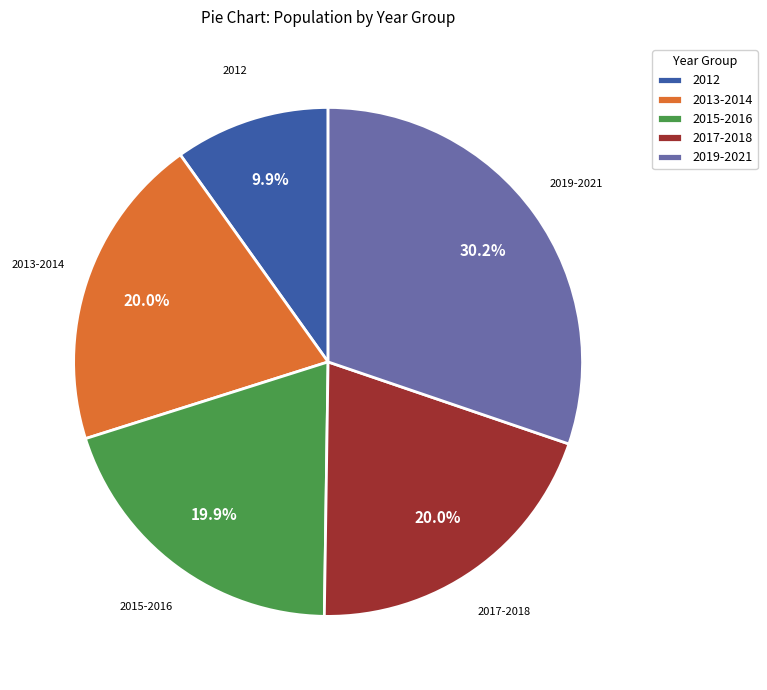

Approximately how many times larger is the value at 2015-2016 compared to 2012?

2.0